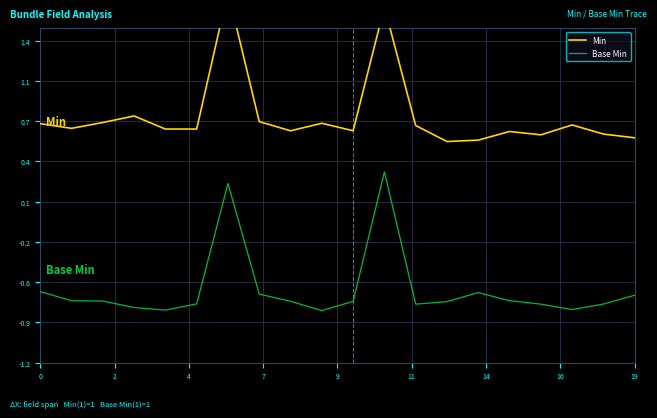

List the series in order of their overall mean, lowest first.

Base Min, Min